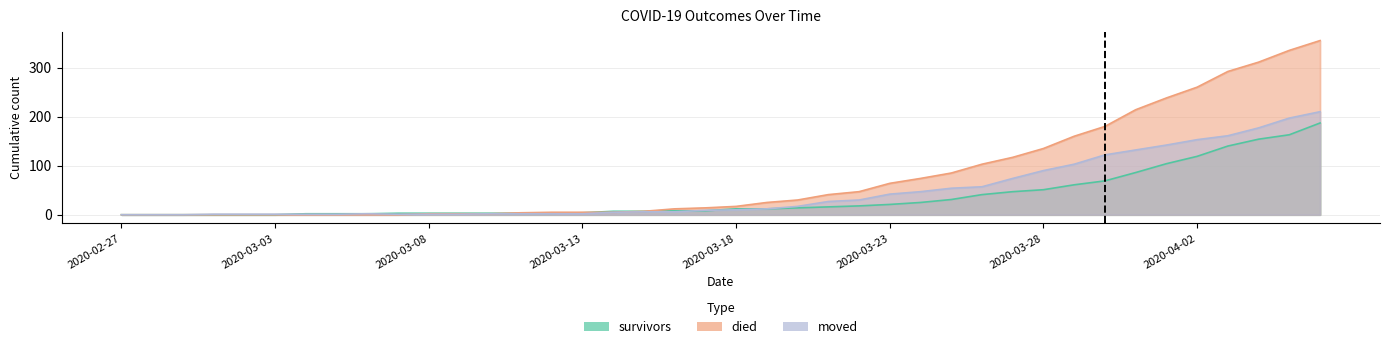

What is the label of the 7th point from the right?

2020-03-31